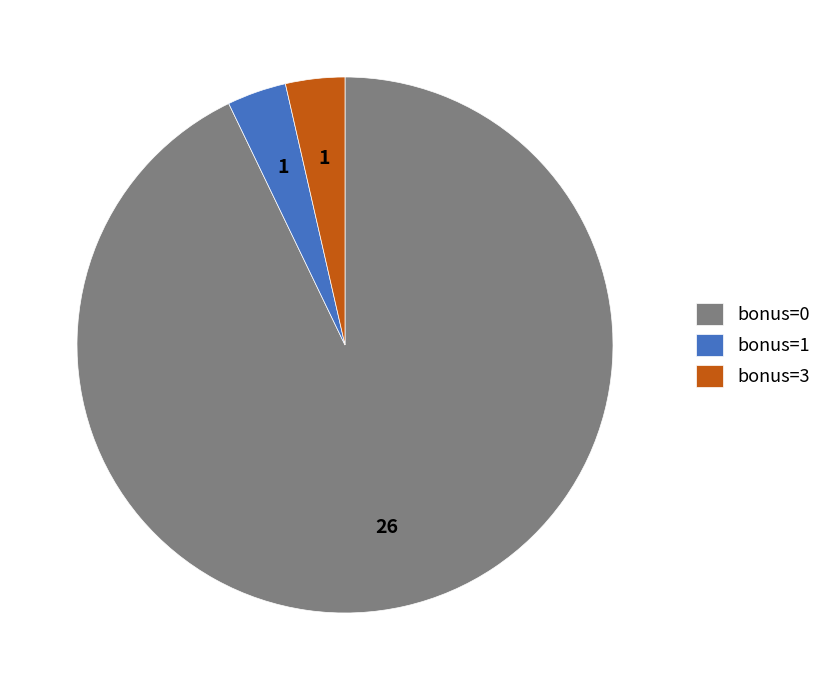

Is the sum of bonus=3 and bonus=1 greater than half?

No